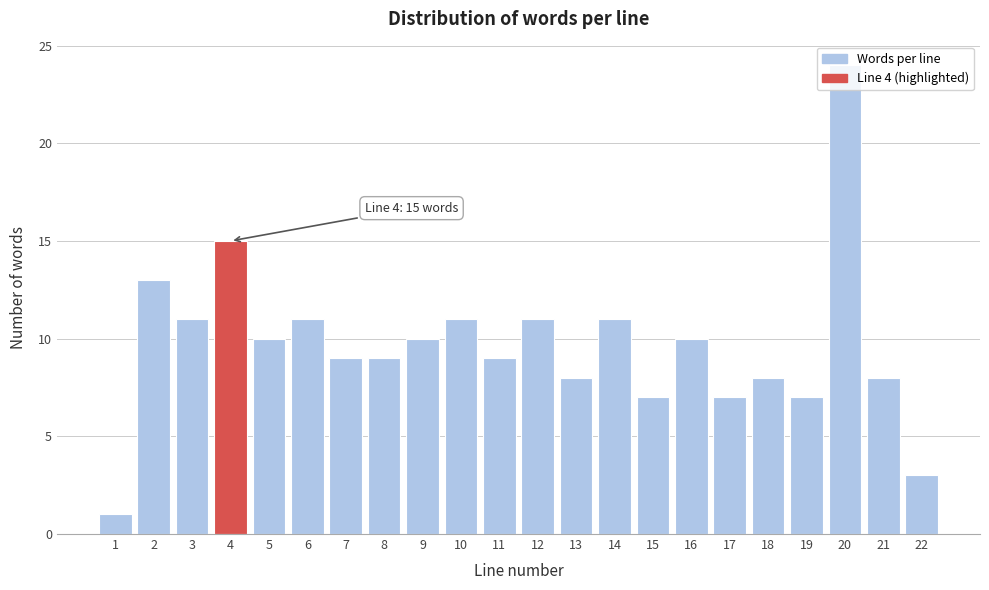

Between 12 and 18, which is larger?

12